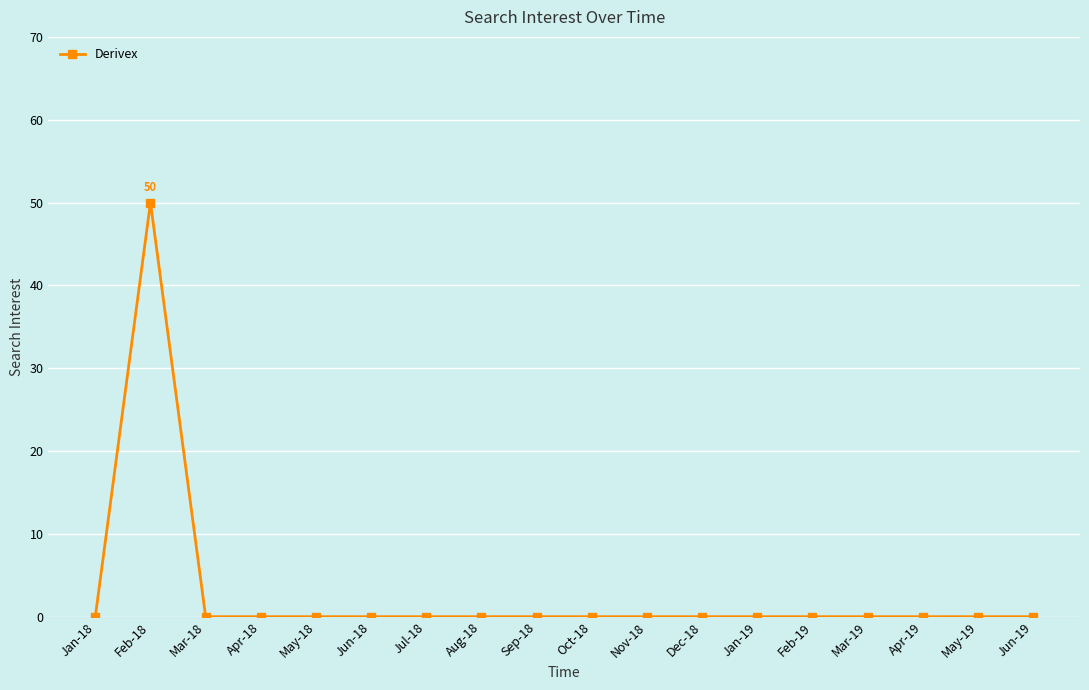

Reading right to left, transcribe all the data shown in this chart.

0	0	0	0	0	0	0	0	0	0	0	0	0	0	0	0	50	0